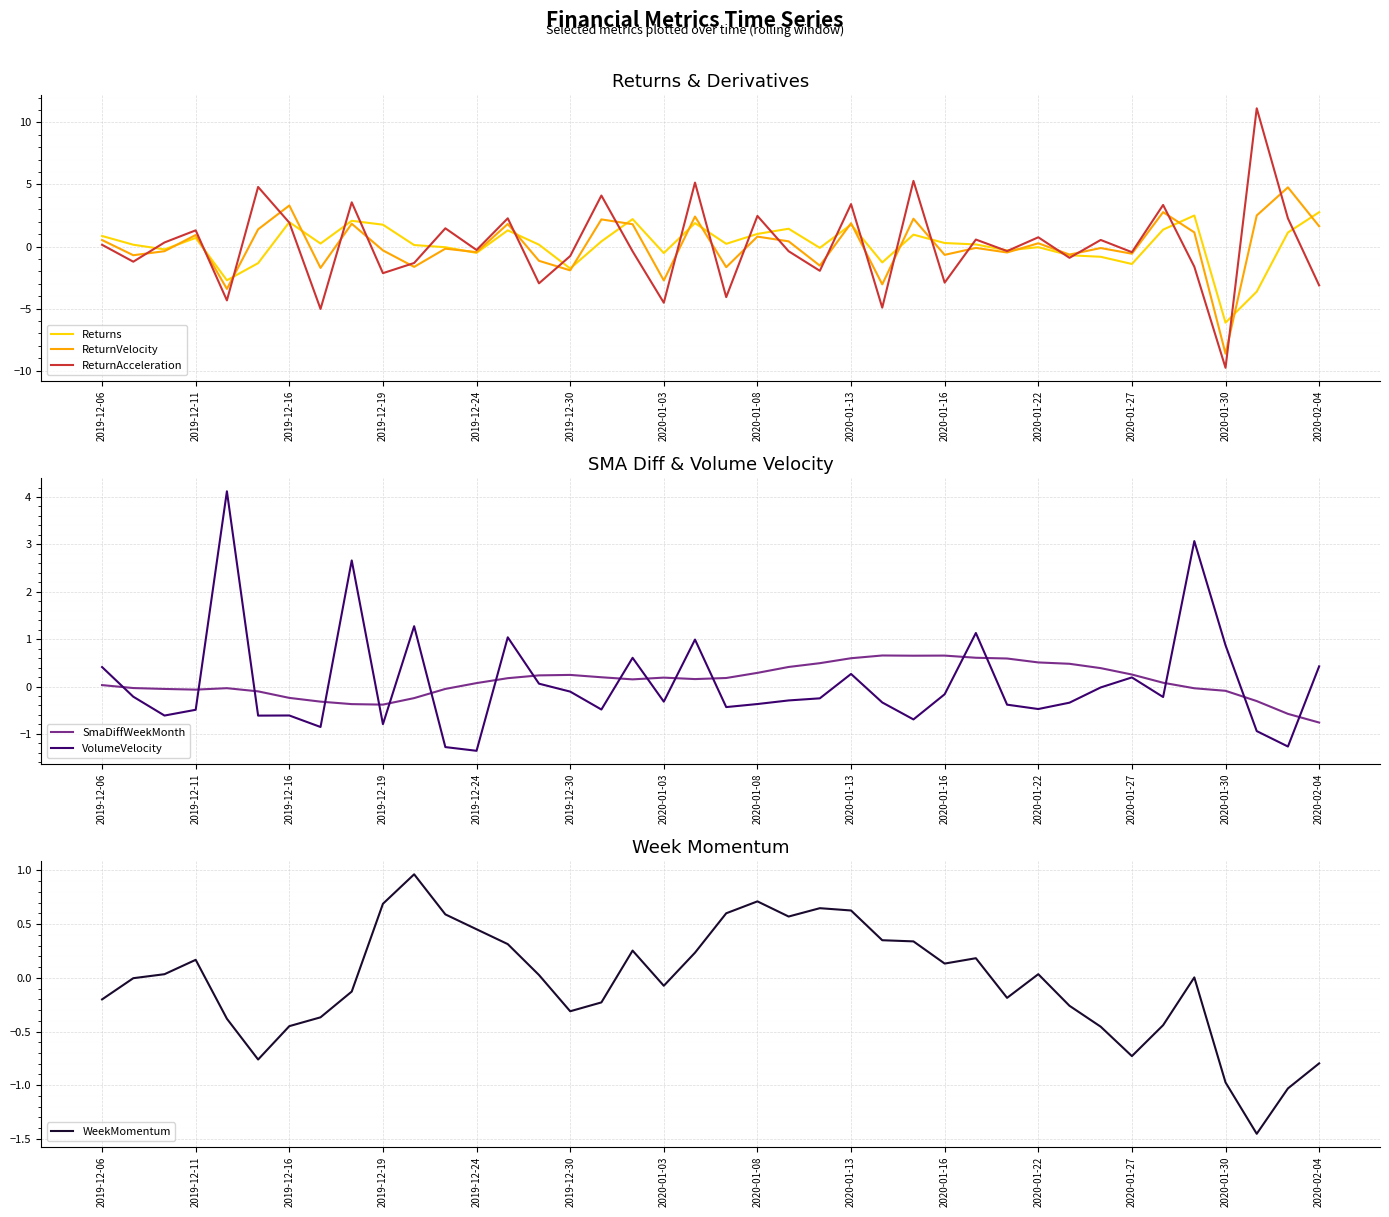

After their last crossing, which series has the higher values: Returns or ReturnVelocity?

Returns